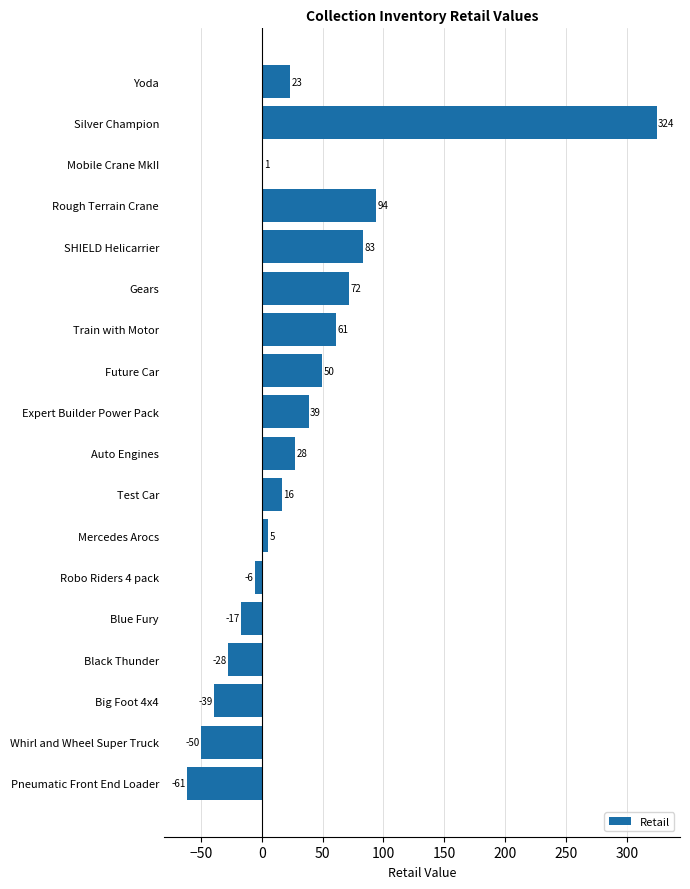

What is the sum of all values?

595.8